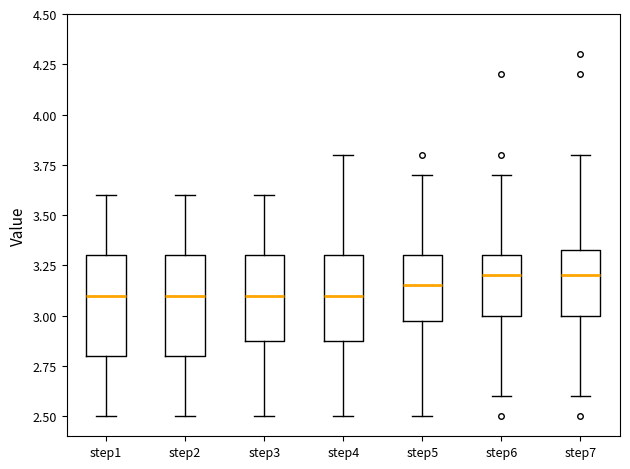

Where does the lower whisker of the box for step1 end on the y-axis? The values are not printed on the chart, so give them approximately, as read against the axis.

2.50